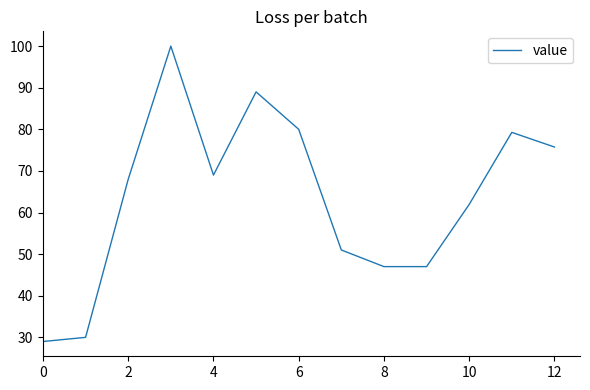

How many lines are shown in the chart?

1